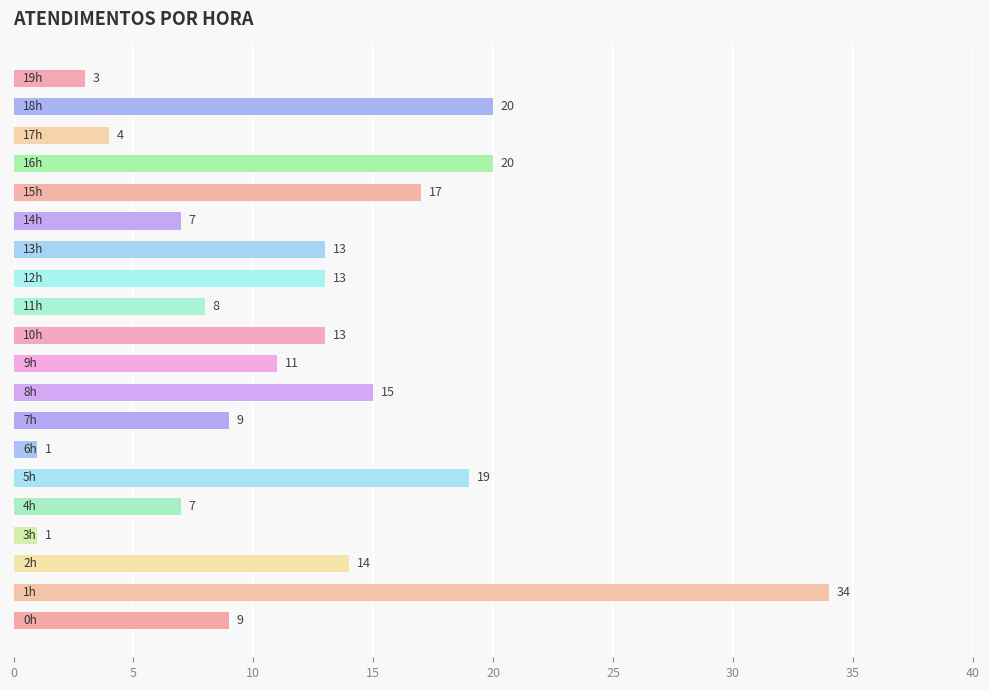

What is the difference between the maximum and minimum values?

33